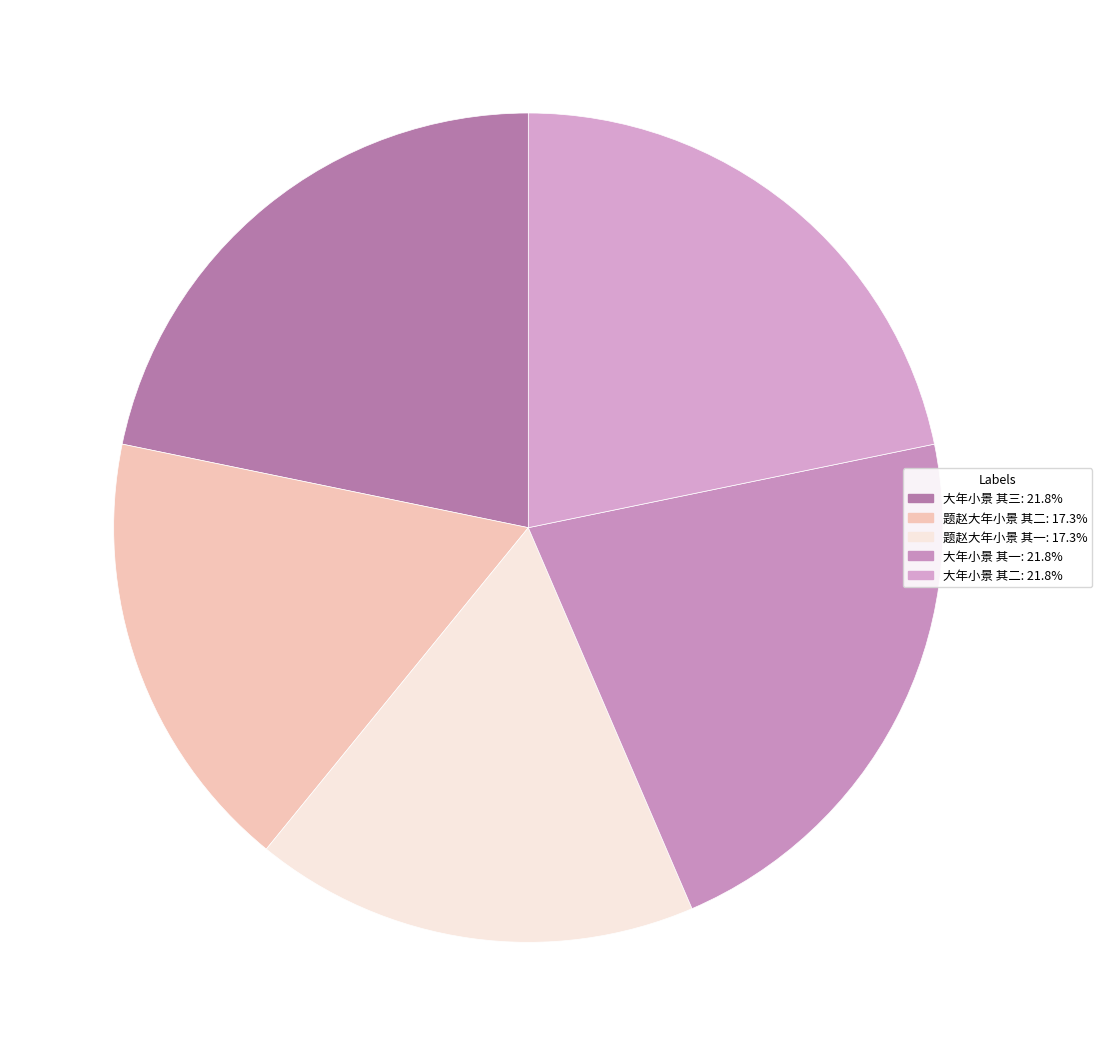

How many segments does this pie chart have?

5